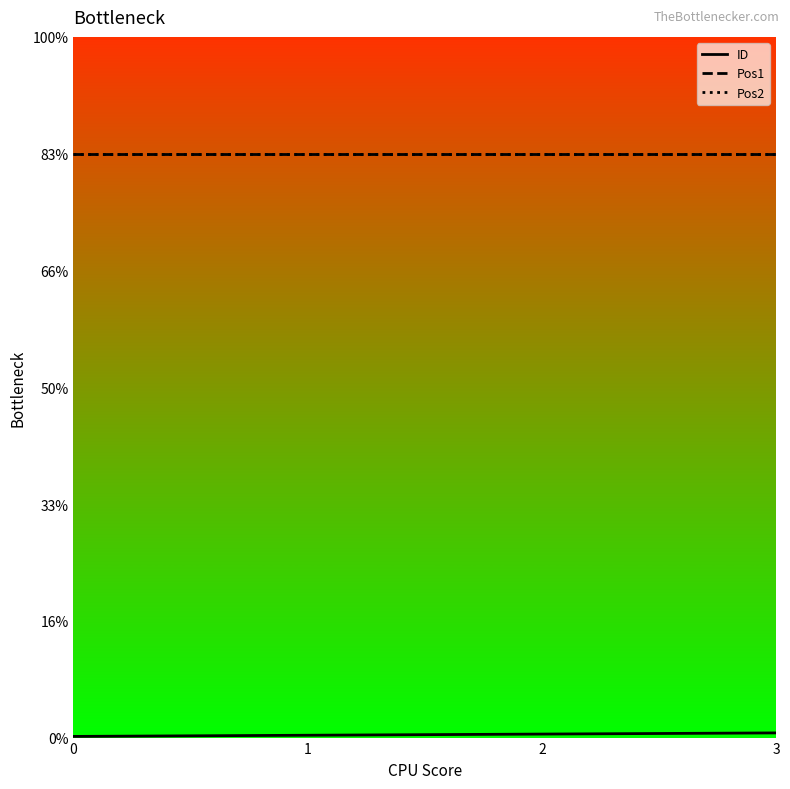

What is the difference between the maximum and minimum values in the ID series?

3